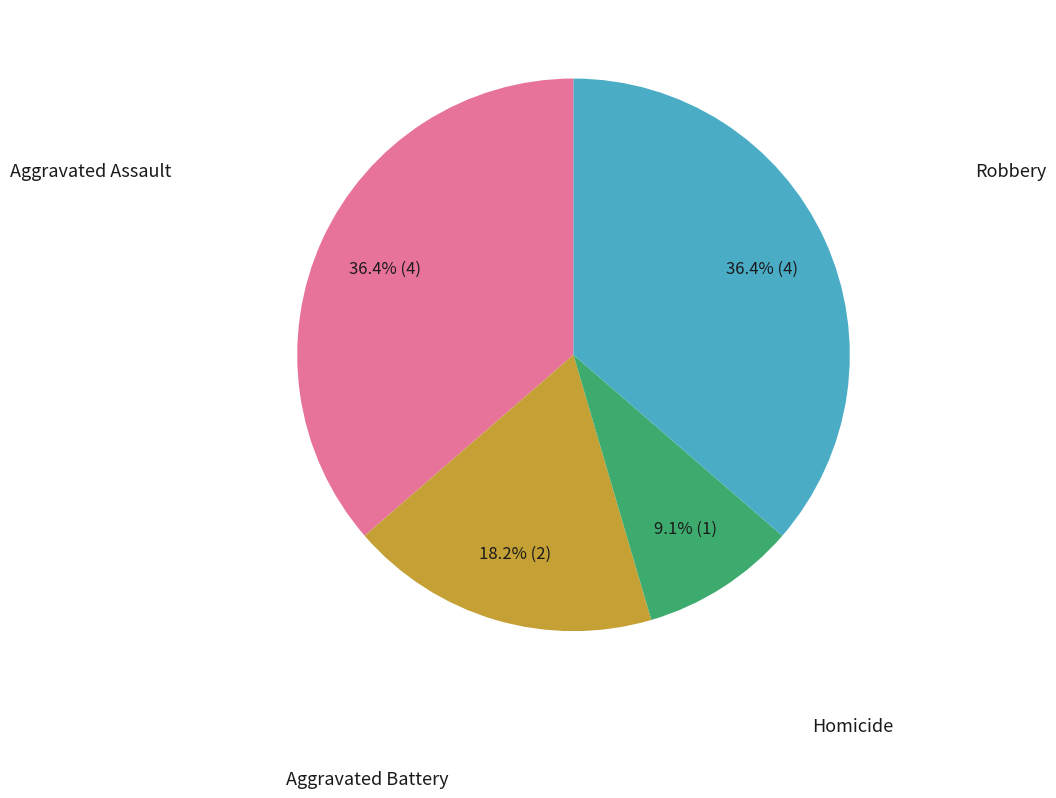

How many segments does this pie chart have?

4